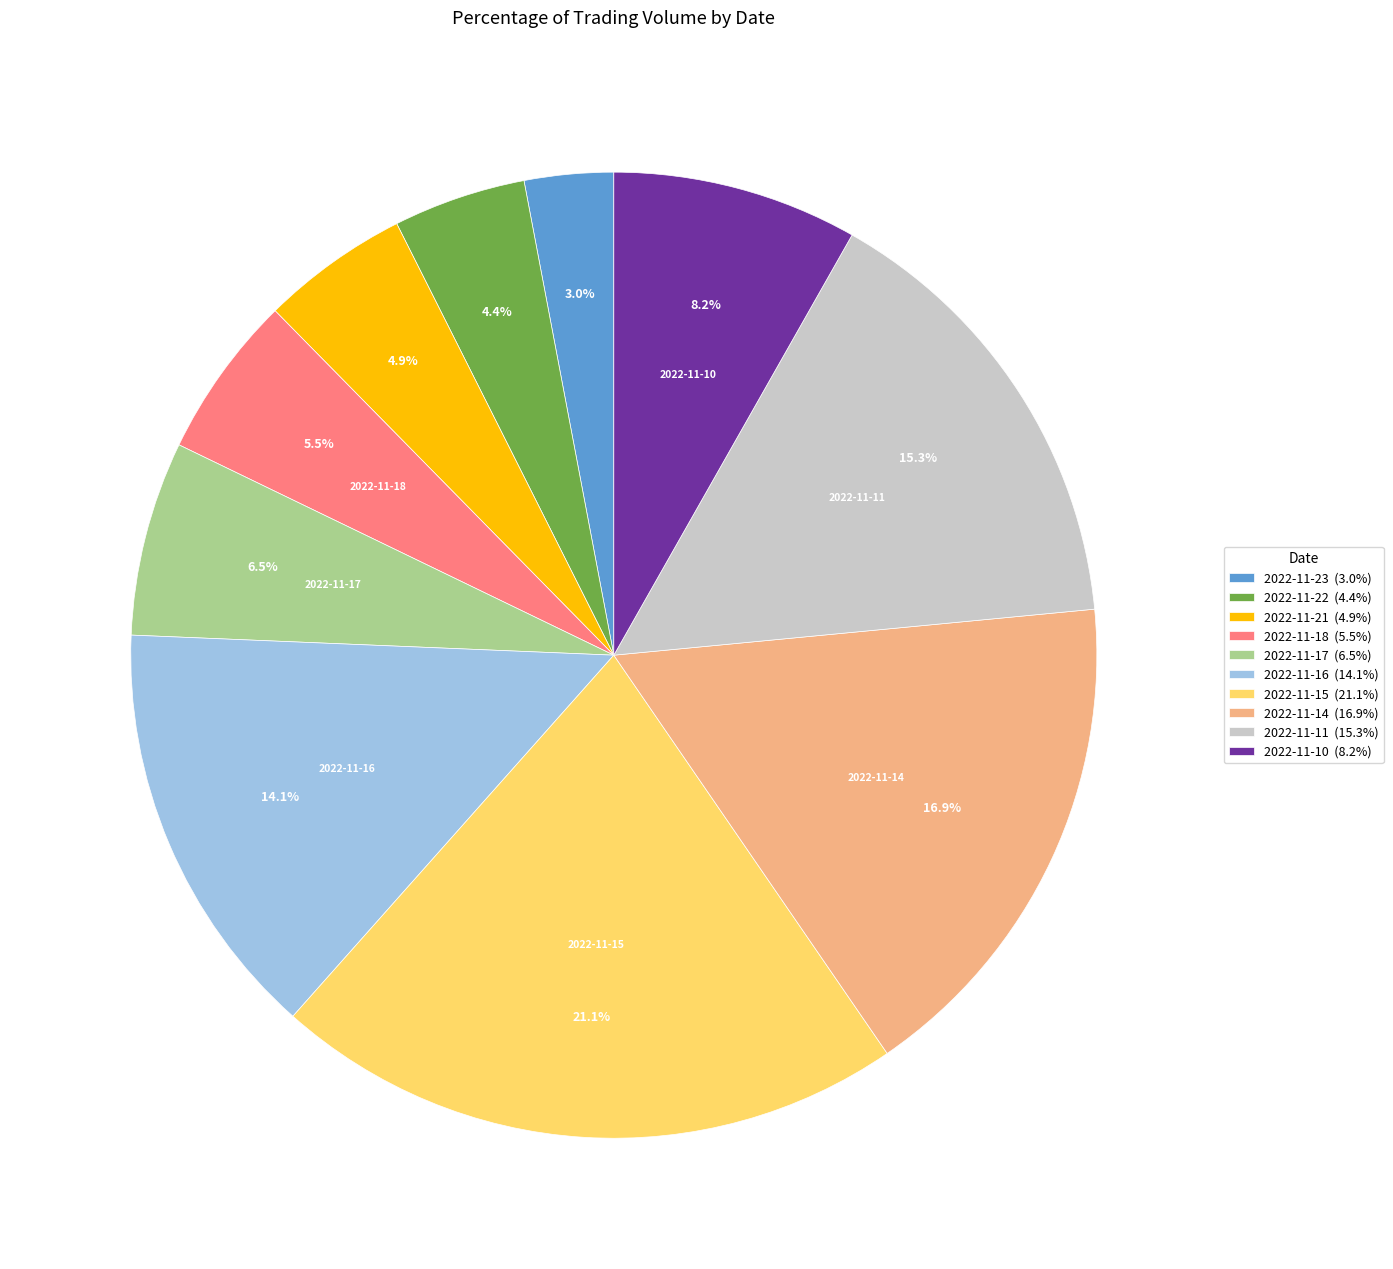

True or false: 2022-11-23 accounts for 11% of the total.

False